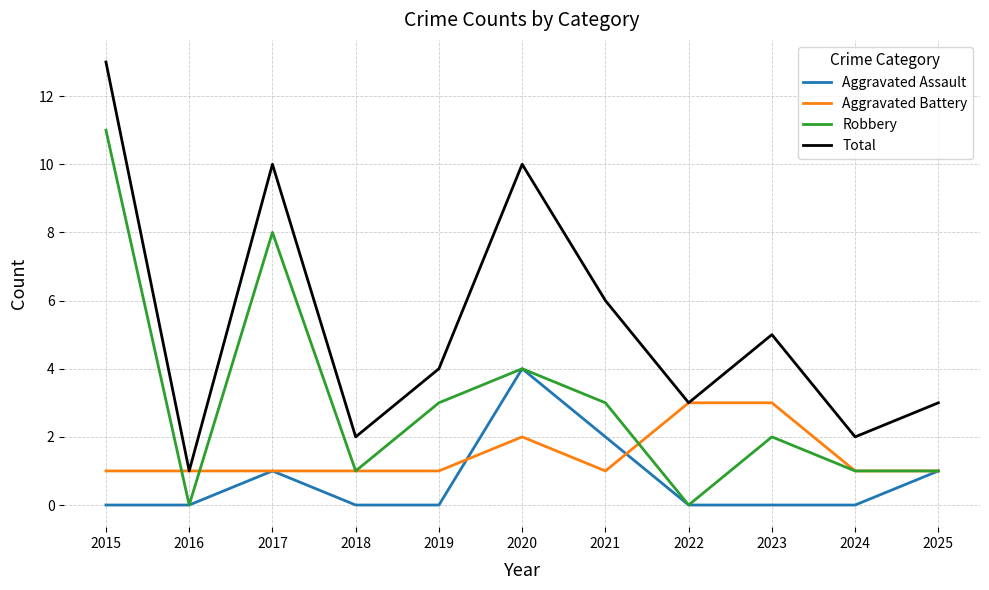

Reading left to right, extract all data points from this chart.

Aggravated Assault: 2015=0	2016=0	2017=1	2018=0	2019=0	2020=4	2021=2	2022=0	2023=0	2024=0	2025=1
Aggravated Battery: 2015=1	2016=1	2017=1	2018=1	2019=1	2020=2	2021=1	2022=3	2023=3	2024=1	2025=1
Robbery: 2015=11	2016=0	2017=8	2018=1	2019=3	2020=4	2021=3	2022=0	2023=2	2024=1	2025=1
Total: 2015=13	2016=1	2017=10	2018=2	2019=4	2020=10	2021=6	2022=3	2023=5	2024=2	2025=3